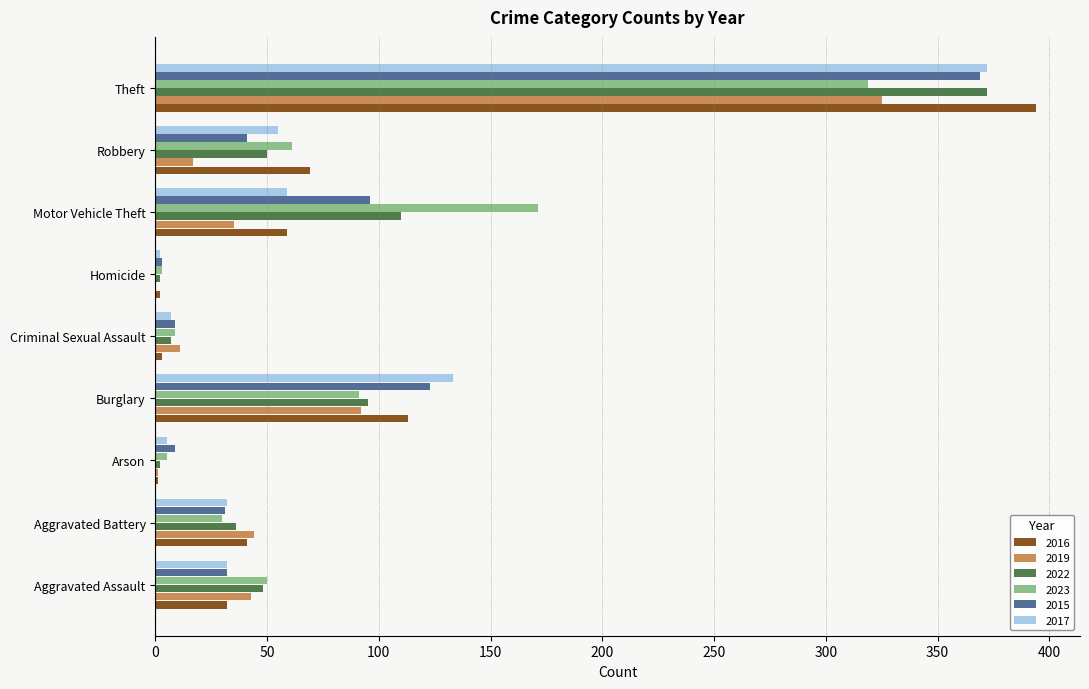

What is the sum of the 2022 values at Aggravated Battery and Motor Vehicle Theft?

146